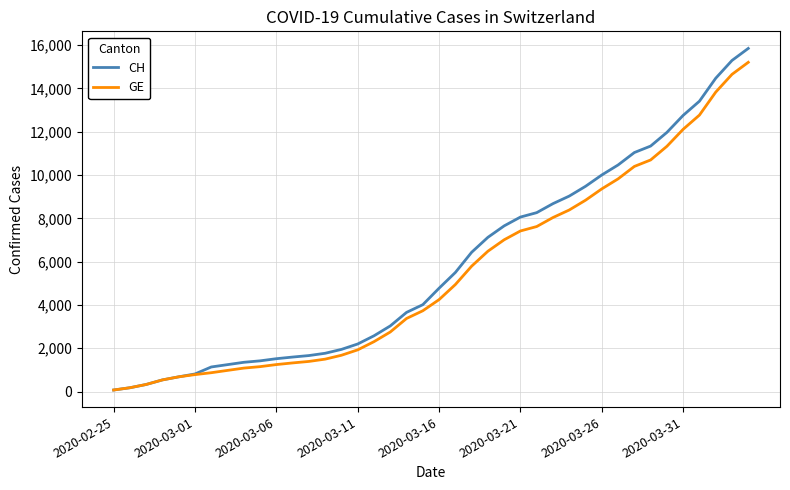

What is the greatest value displayed?

15850